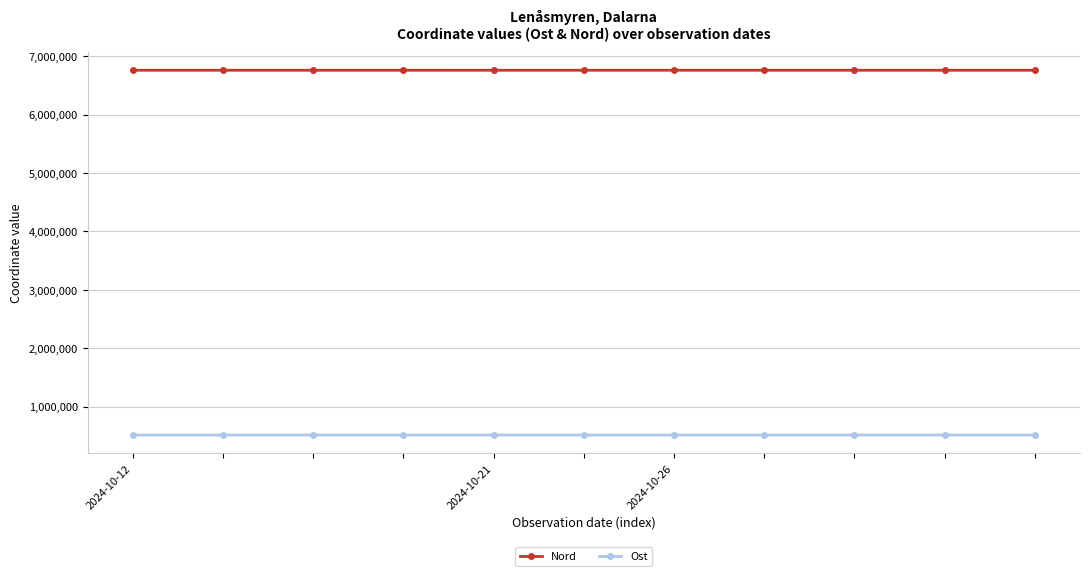

What is the value of the Ost point at the 5th from the left?

513113